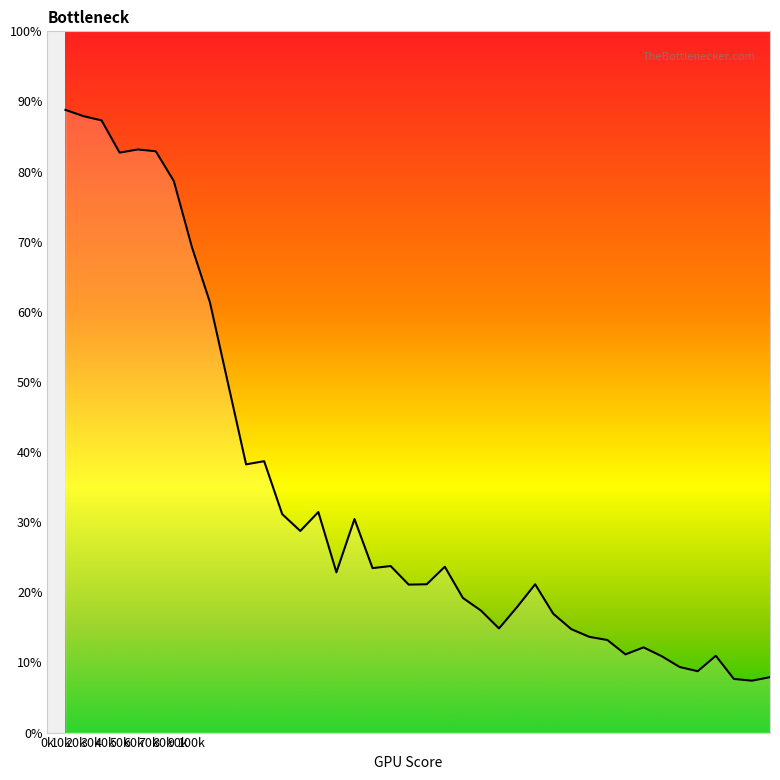

What is the difference between the maximum and minimum values?

81.4